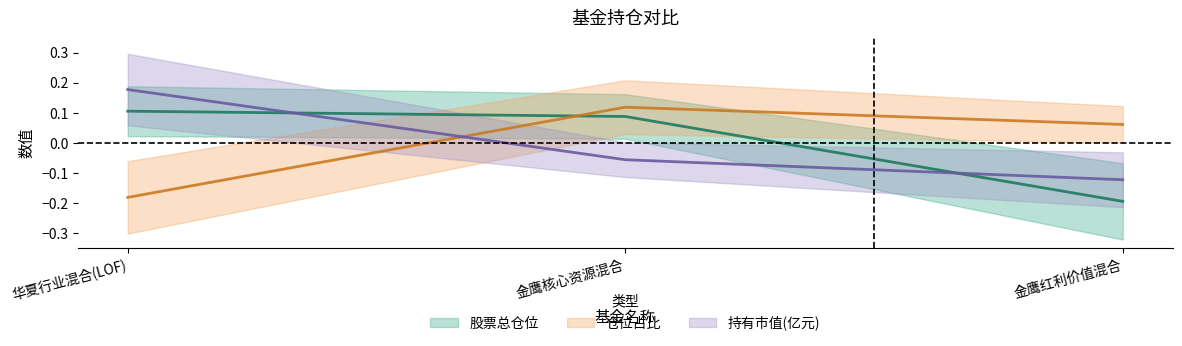

What are all the series names shown in the legend?

股票总仓位, 仓位占比, 持有市值(亿元)